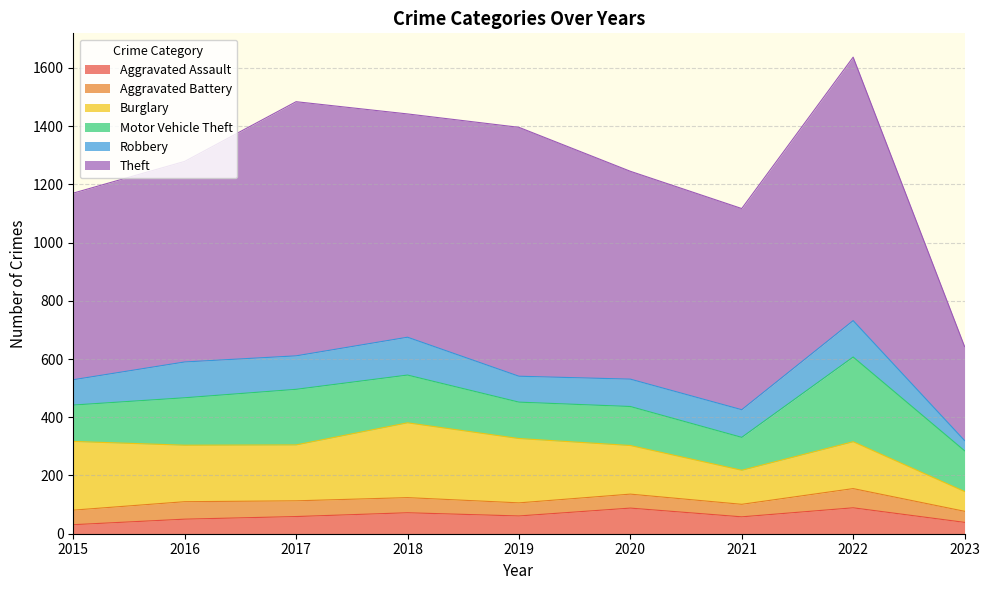

True or false: Motor Vehicle Theft and Aggravated Assault cross at least once.

False